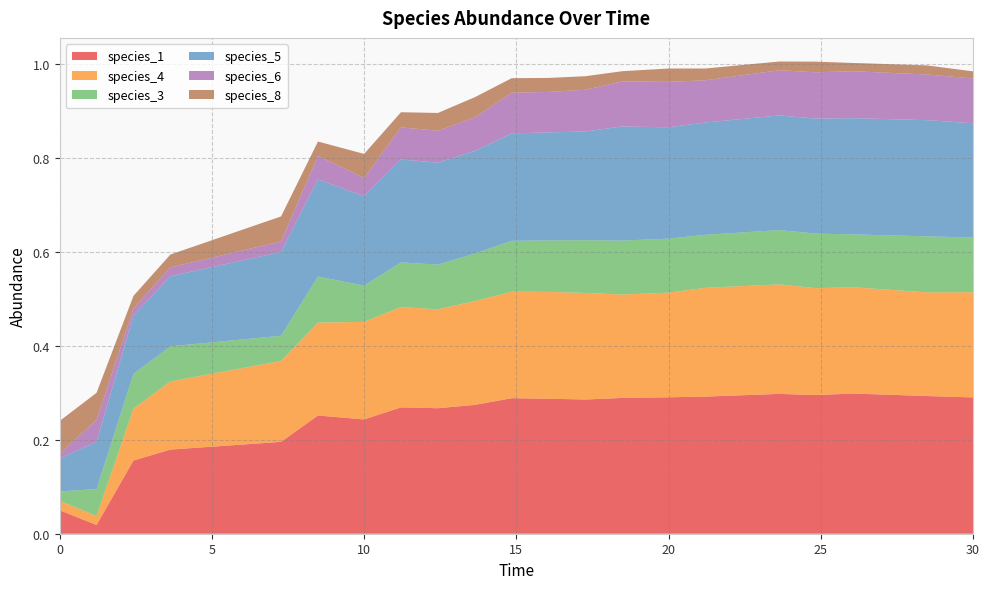

Reading right to left, transcribe all the data shown in this chart.

species_1: 30.0=0.3	28.484848484848484=0.3	26.060606060606062=0.3	24.848484848484848=0.3	23.63636363636364=0.3	21.21212121212121=0.3	20.0=0.3	18.484848484848484=0.3	17.272727272727273=0.3	16.060606060606062=0.3	14.84848484848485=0.3	13.636363636363637=0.3	12.424242424242424=0.3	11.212121212121213=0.3	10.0=0.2	8.484848484848484=0.3	7.272727272727273=0.2	3.6363636363636367=0.2	2.4242424242424243=0.2	1.2121212121212122=0.0	0.0=0.1
species_4: 30.0=0.2	28.484848484848484=0.2	26.060606060606062=0.2	24.848484848484848=0.2	23.63636363636364=0.2	21.21212121212121=0.2	20.0=0.2	18.484848484848484=0.2	17.272727272727273=0.2	16.060606060606062=0.2	14.84848484848485=0.2	13.636363636363637=0.2	12.424242424242424=0.2	11.212121212121213=0.2	10.0=0.2	8.484848484848484=0.2	7.272727272727273=0.2	3.6363636363636367=0.1	2.4242424242424243=0.1	1.2121212121212122=0.0	0.0=0.0
species_3: 30.0=0.1	28.484848484848484=0.1	26.060606060606062=0.1	24.848484848484848=0.1	23.63636363636364=0.1	21.21212121212121=0.1	20.0=0.1	18.484848484848484=0.1	17.272727272727273=0.1	16.060606060606062=0.1	14.84848484848485=0.1	13.636363636363637=0.1	12.424242424242424=0.1	11.212121212121213=0.1	10.0=0.1	8.484848484848484=0.1	7.272727272727273=0.1	3.6363636363636367=0.1	2.4242424242424243=0.1	1.2121212121212122=0.1	0.0=0.0
species_5: 30.0=0.2	28.484848484848484=0.2	26.060606060606062=0.2	24.848484848484848=0.2	23.63636363636364=0.2	21.21212121212121=0.2	20.0=0.2	18.484848484848484=0.2	17.272727272727273=0.2	16.060606060606062=0.2	14.84848484848485=0.2	13.636363636363637=0.2	12.424242424242424=0.2	11.212121212121213=0.2	10.0=0.2	8.484848484848484=0.2	7.272727272727273=0.2	3.6363636363636367=0.1	2.4242424242424243=0.1	1.2121212121212122=0.1	0.0=0.1
species_6: 30.0=0.1	28.484848484848484=0.1	26.060606060606062=0.1	24.848484848484848=0.1	23.63636363636364=0.1	21.21212121212121=0.1	20.0=0.1	18.484848484848484=0.1	17.272727272727273=0.1	16.060606060606062=0.1	14.84848484848485=0.1	13.636363636363637=0.1	12.424242424242424=0.1	11.212121212121213=0.1	10.0=0.0	8.484848484848484=0.0	7.272727272727273=0.0	3.6363636363636367=0.0	2.4242424242424243=0.0	1.2121212121212122=0.0	0.0=0.0
species_8: 30.0=0.0	28.484848484848484=0.0	26.060606060606062=0.0	24.848484848484848=0.0	23.63636363636364=0.0	21.21212121212121=0.0	20.0=0.0	18.484848484848484=0.0	17.272727272727273=0.0	16.060606060606062=0.0	14.84848484848485=0.0	13.636363636363637=0.0	12.424242424242424=0.0	11.212121212121213=0.0	10.0=0.1	8.484848484848484=0.0	7.272727272727273=0.1	3.6363636363636367=0.0	2.4242424242424243=0.0	1.2121212121212122=0.1	0.0=0.1